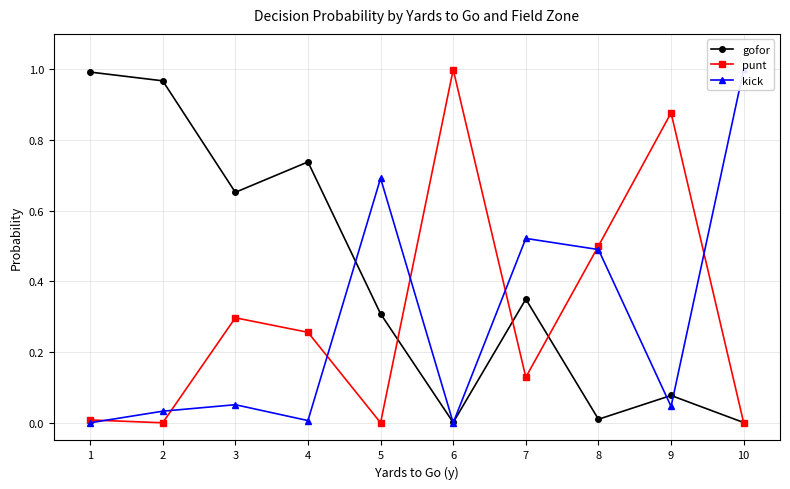

Rank the series by their maximum value, from highest to lowest.

kick, punt, gofor